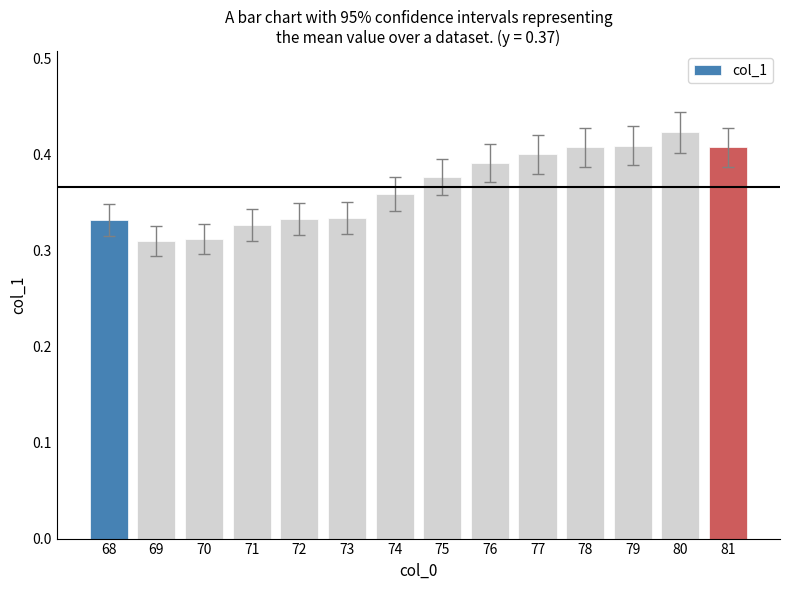

What is the sum of all values?

5.1